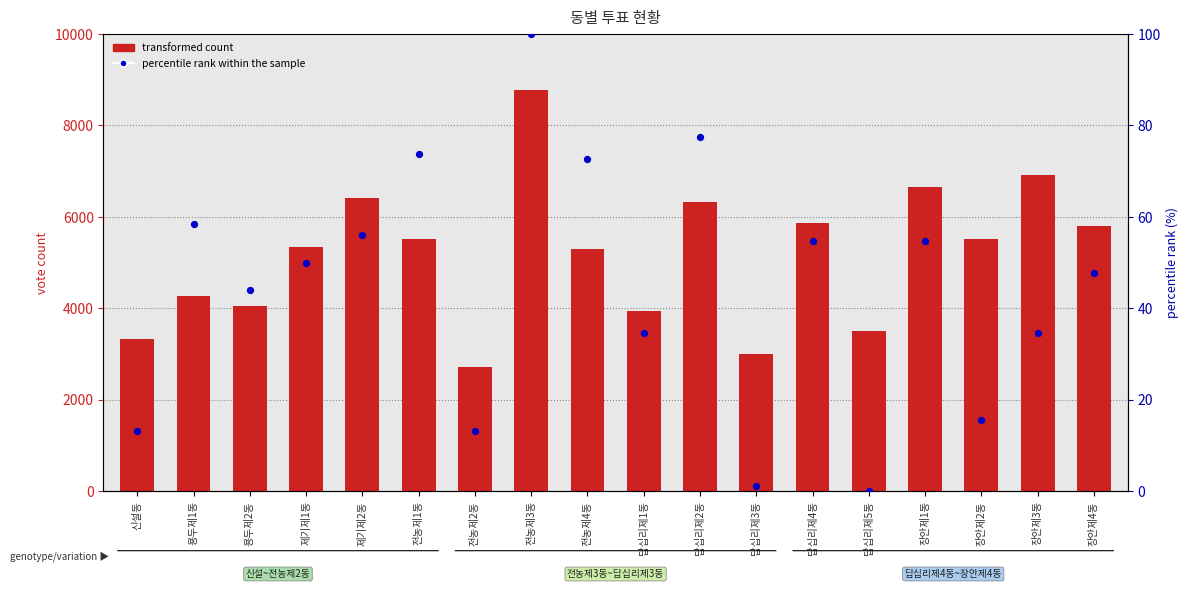

What are all the series names shown in the legend?

transformed count, percentile rank within the sample